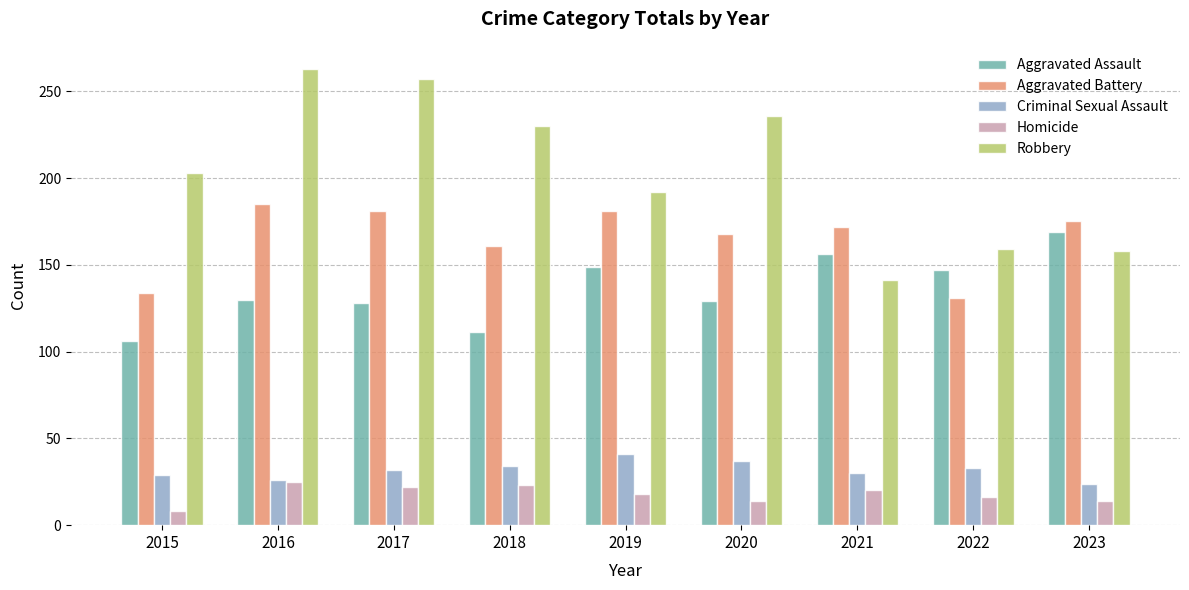

Count the number of data series in this chart.

5